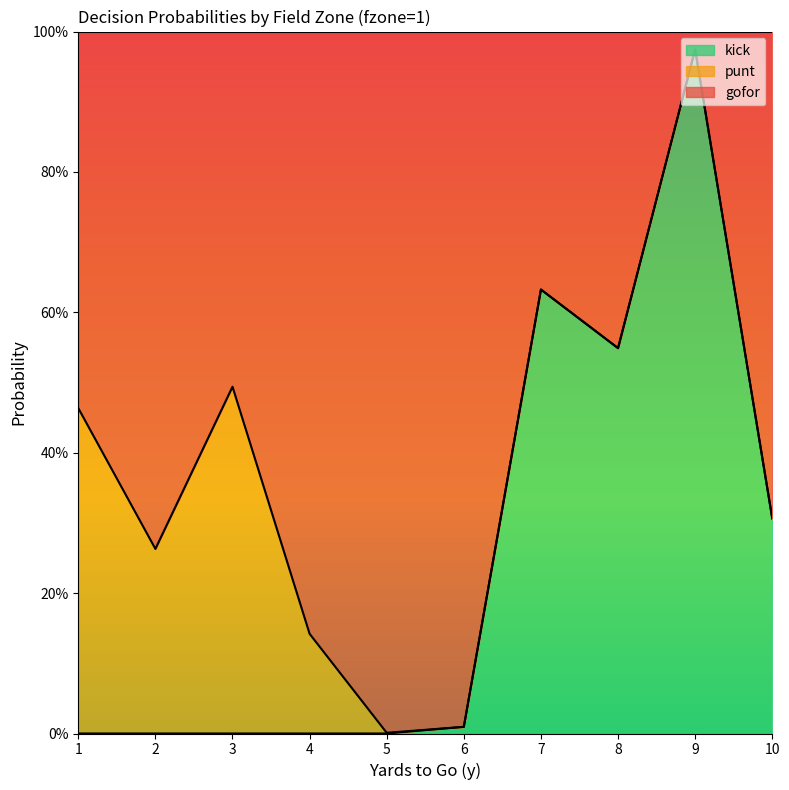

Which series changed the most between 3 and 5?

gofor